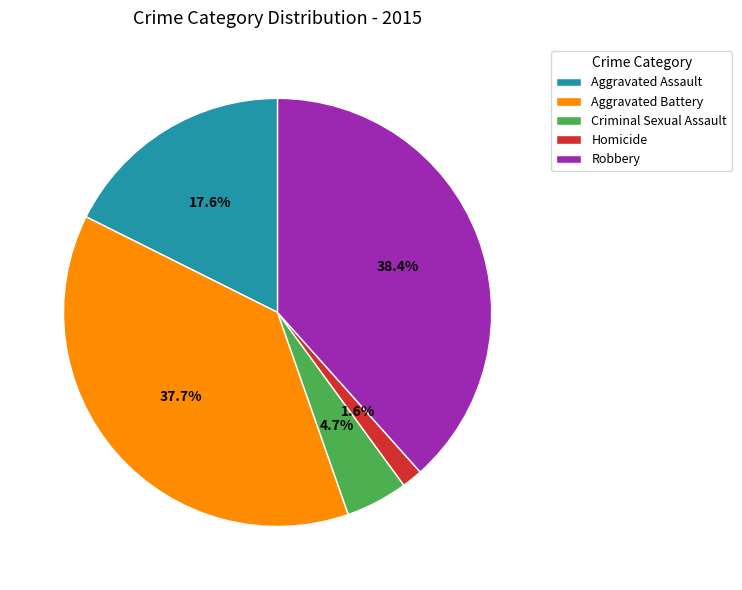

To the nearest percent, what is the average slice percentage?

20%